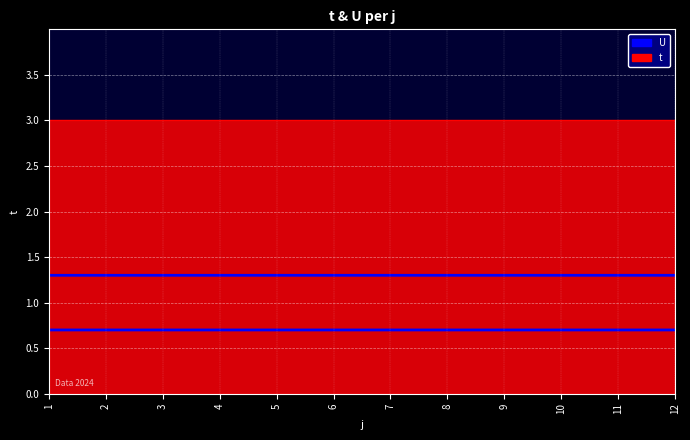

How many lines are shown in the chart?

2